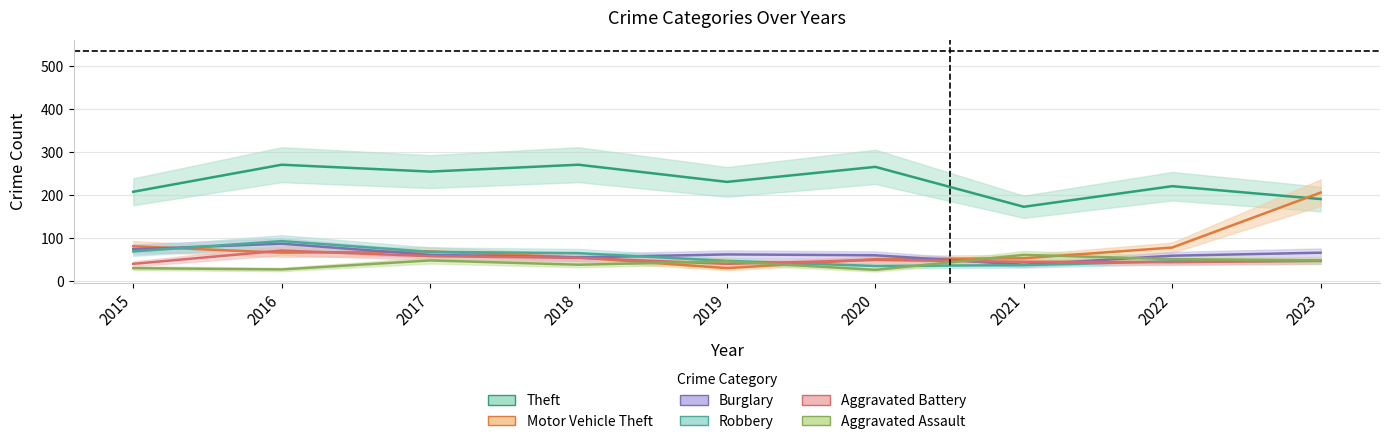

Reading left to right, list all the values displayed in this chart.

Theft: 208	271	255	271	231	266	173	221	191
Motor Vehicle Theft: 81	66	69	55	30	51	53	78	206
Burglary: 74	87	61	55	62	60	38	59	66
Robbery: 69	93	68	65	47	35	37	46	47
Aggravated Battery: 40	71	58	54	40	49	45	44	47
Aggravated Assault: 30	27	48	38	46	26	61	51	48